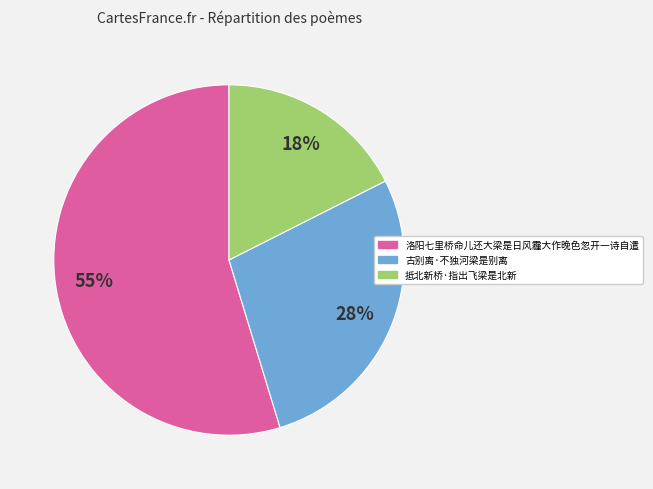

True or false: 古别离·不独河梁是别离 accounts for 28% of the total.

True